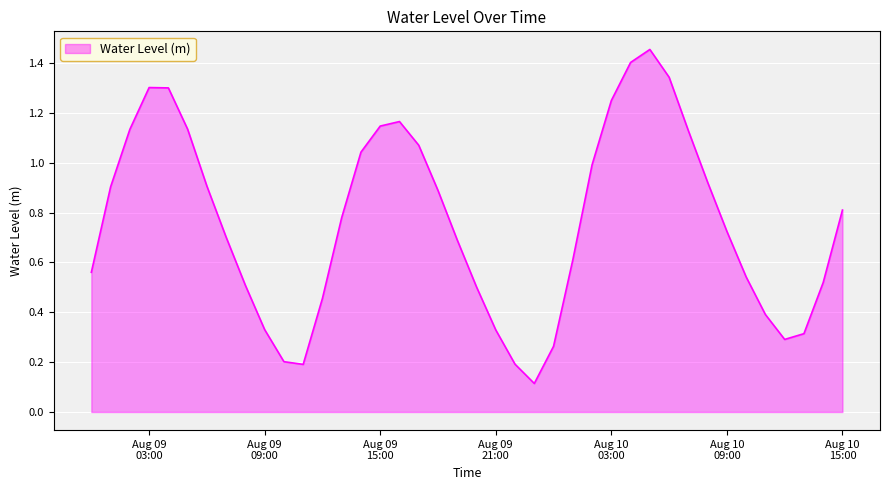

What is the difference between the maximum and minimum values?

1.3